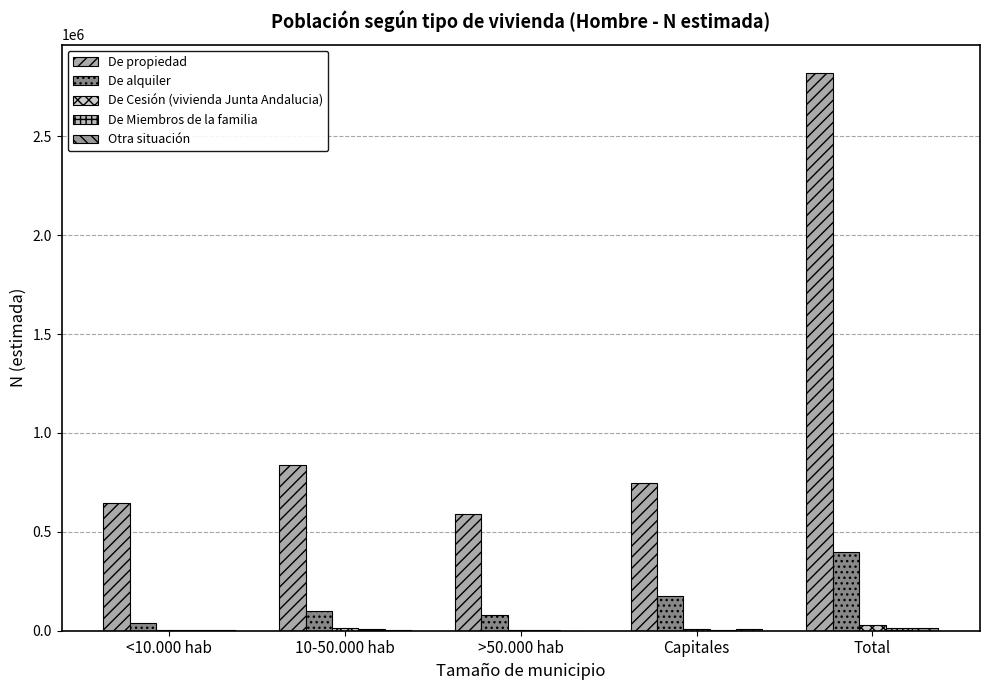

How many series are shown in this chart?

5